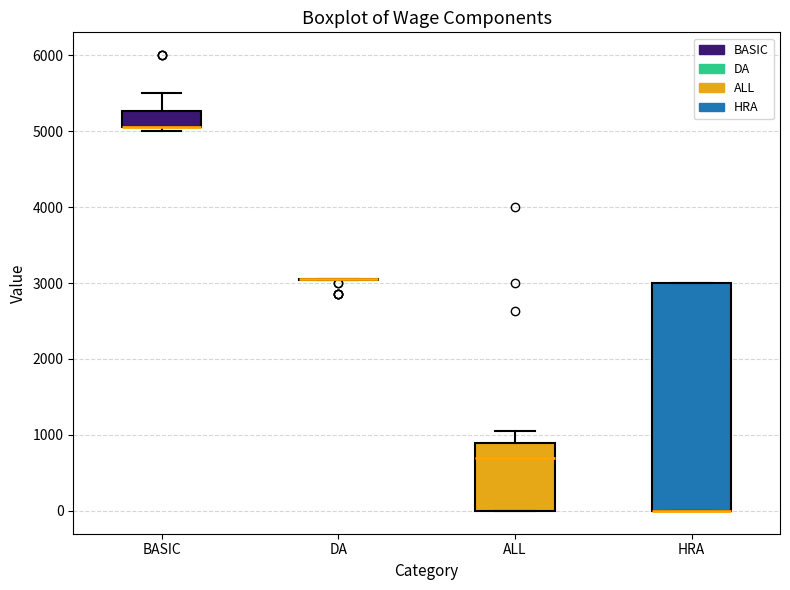

Reading left to right, read every box against the y-axis: the position of its median line, the range the box covers, and the ends of its whiskers. The values are not printed on the chart, so give them approximately, as read against the axis.

BASIC: median 5100 (drawn on the box's lower edge), box 5100 to 5300, whiskers 5000 to 5500
DA: box collapsed to a line at 3100, whiskers 3000 to 3100
ALL: median 700, box 0 to 900, whiskers 0 to 1100
HRA: median 0 (drawn on the box's lower edge), box 0 to 3000, whiskers 0 to 3000